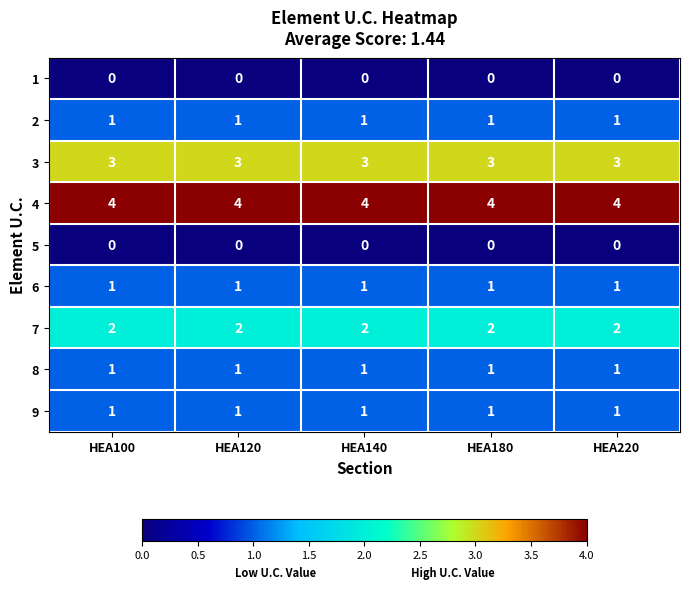

At how many categories does at least one series exceed 2?

5